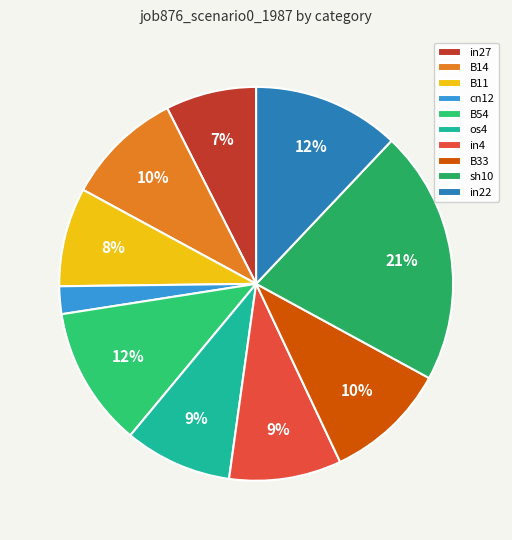

Is there any slice that represents more than half of the pie?

No